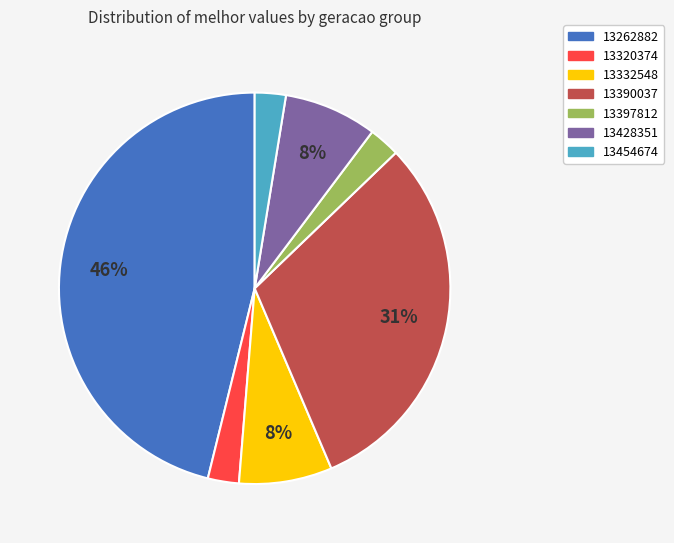

Is there a majority slice in this chart?

No